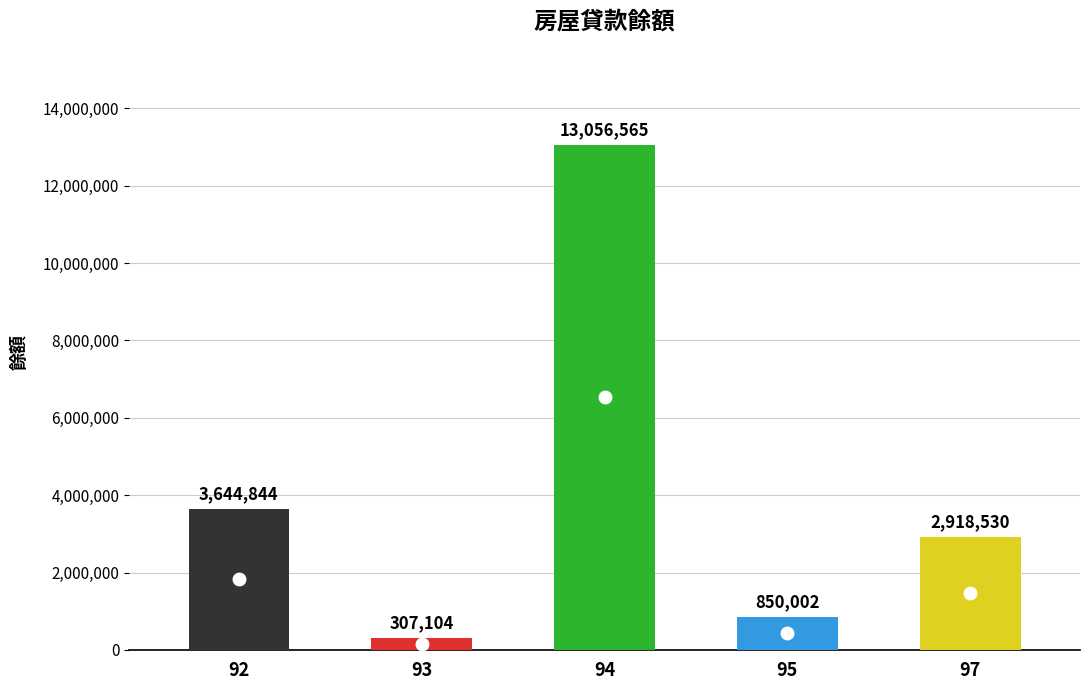

Reading right to left, extract all data points from this chart.

97=2918530	95=850002	94=13056565	93=307104	92=3644844